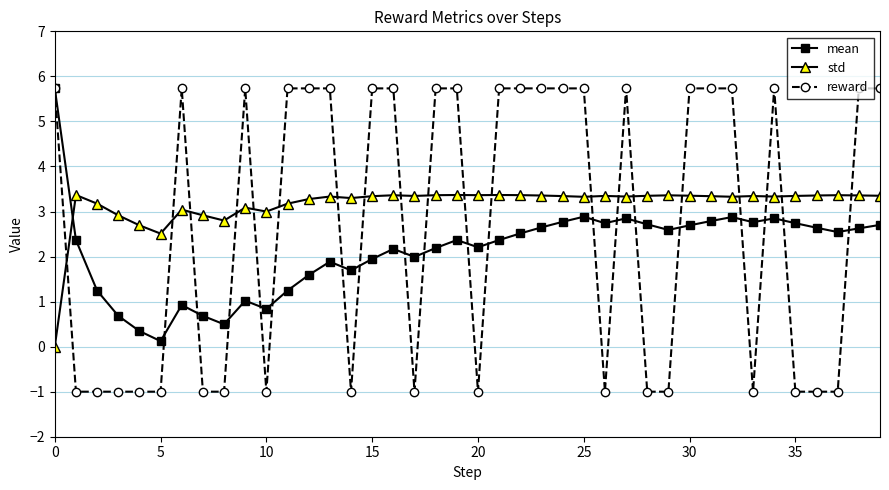

Count the number of categories in the chart.

40